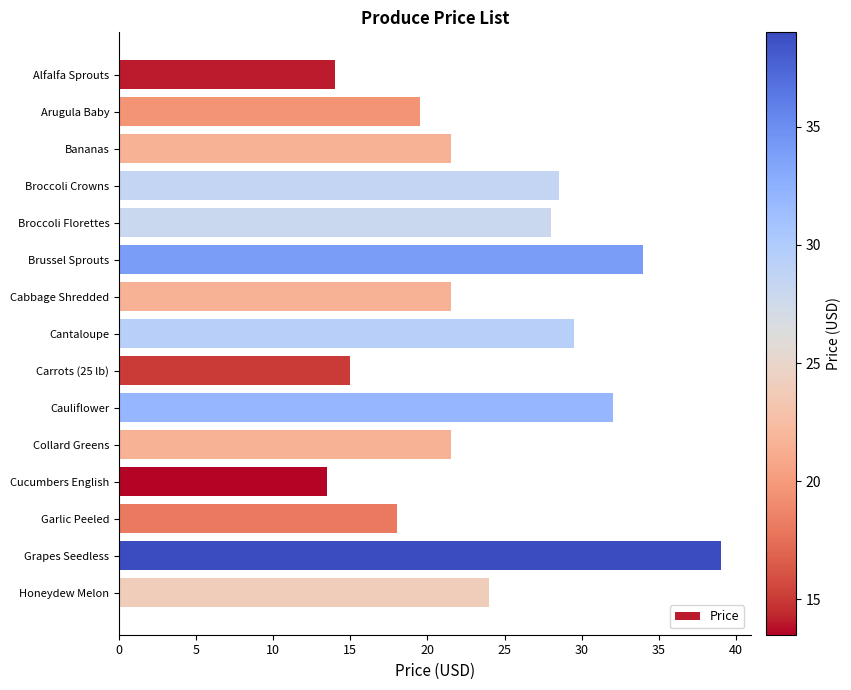

What is the sum of all values?

359.5